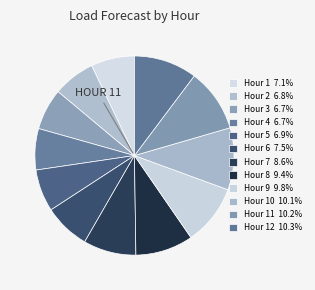

Which category has the smallest portion of the pie?

Hour 4